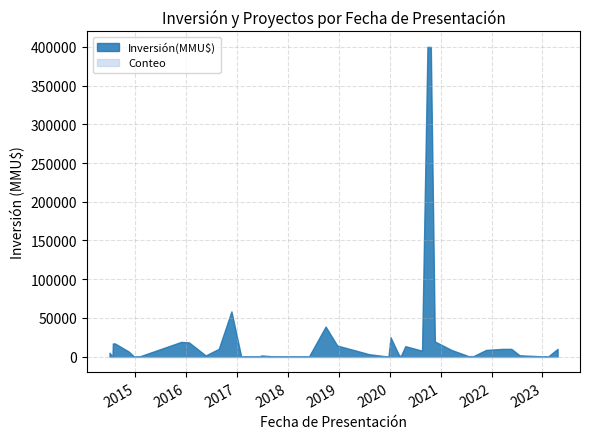

What is the sum of all Inversión(MMU$) values?

1129905